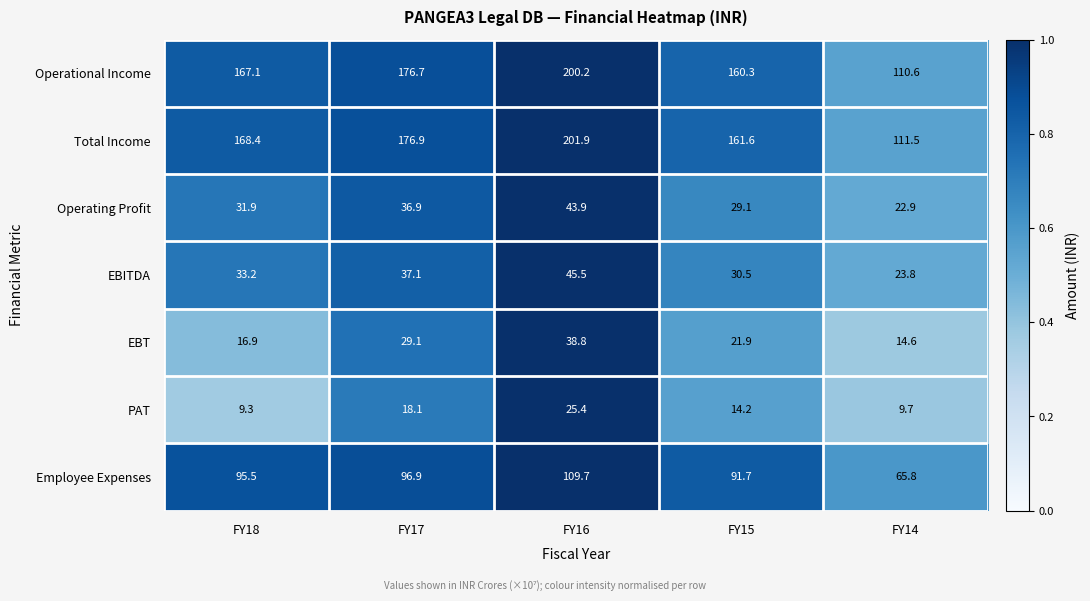

Rank the series at FY15 from lowest to highest value.

PAT, EBT, Operating Profit, EBITDA, Employee Expenses, Operational Income, Total Income